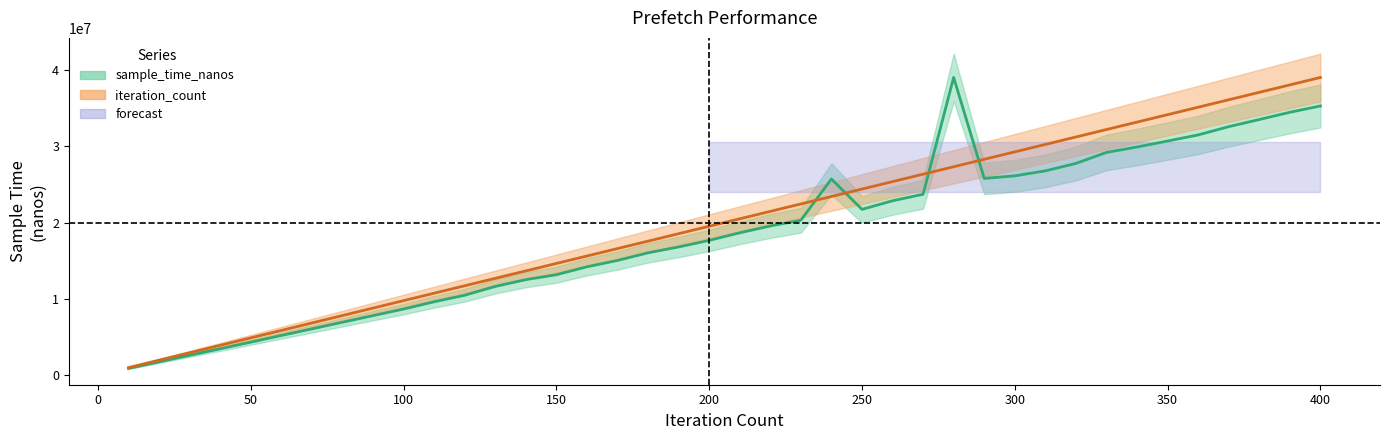

The sample_time_nanos series shows 8659787.0 at 100. True or false?

True